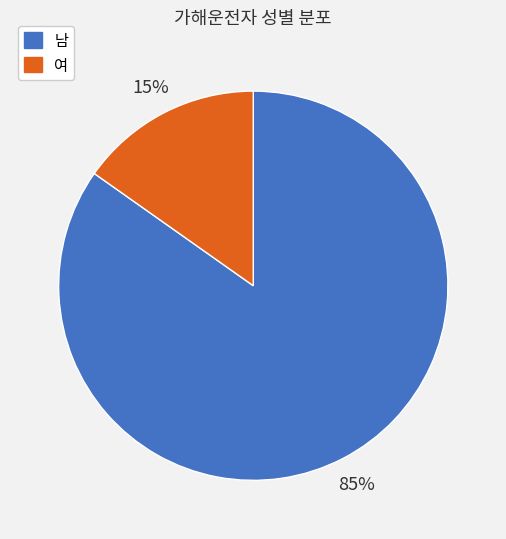

Which slice is the largest?

남